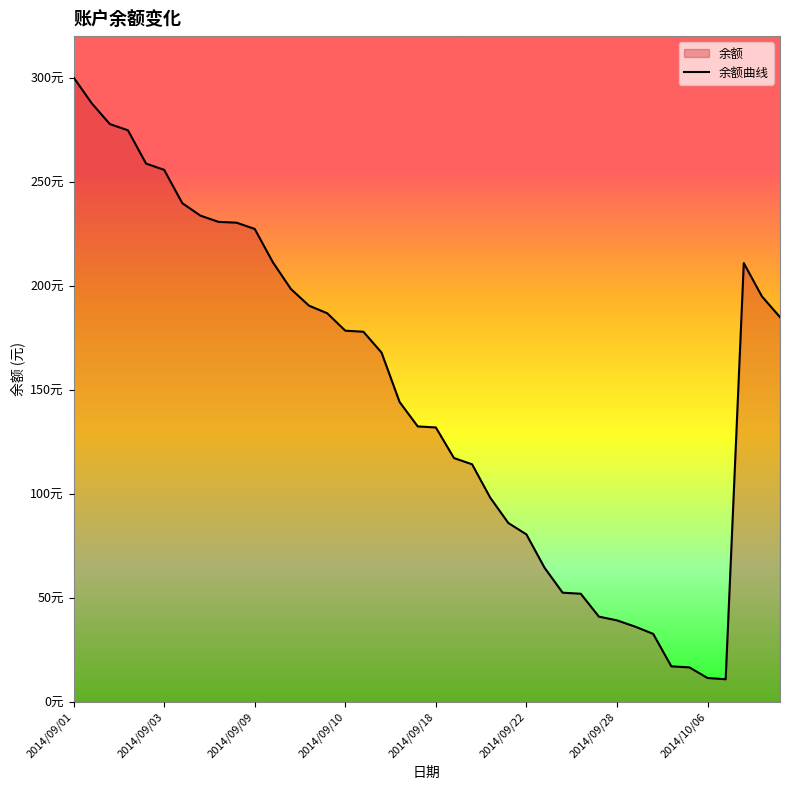

True or false: the data shows 56.1 at 19.

False